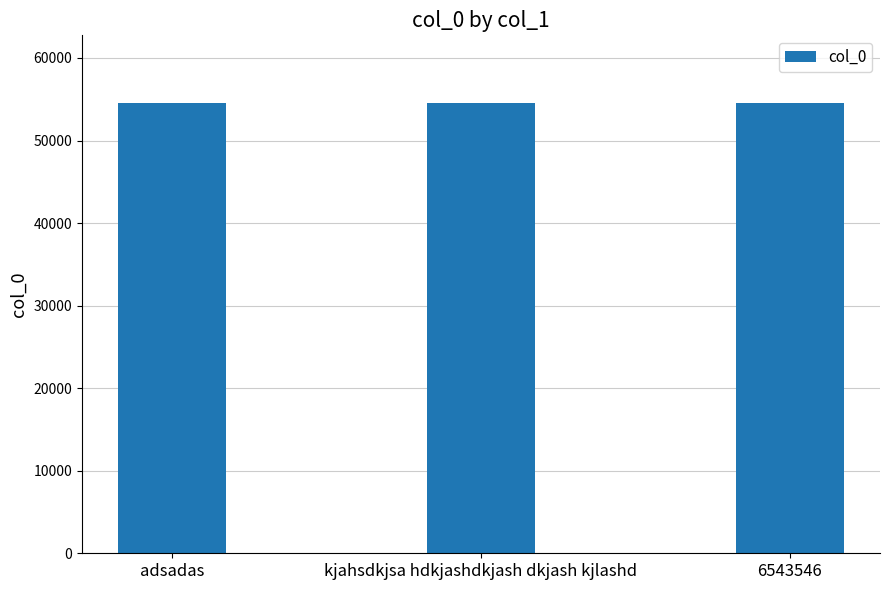

What position from the right is 6543546?

1